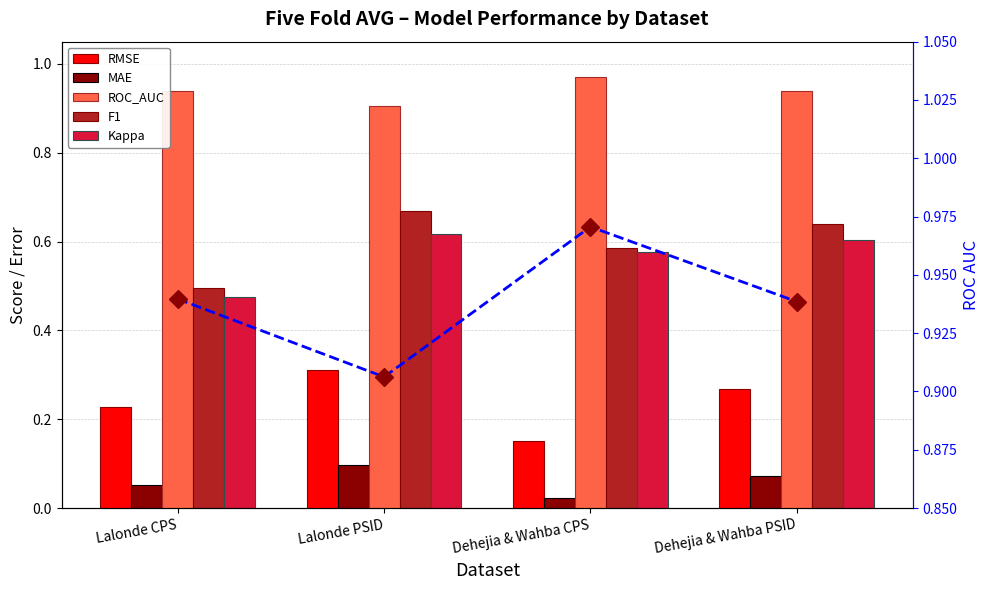

Reading left to right, extract all data points from this chart.

RMSE: Lalonde CPS=0.2	Lalonde PSID=0.3	Dehejia & Wahba CPS=0.2	Dehejia & Wahba PSID=0.3
MAE: Lalonde CPS=0.1	Lalonde PSID=0.1	Dehejia & Wahba CPS=0.0	Dehejia & Wahba PSID=0.1
ROC_AUC: Lalonde CPS=0.9	Lalonde PSID=0.9	Dehejia & Wahba CPS=1.0	Dehejia & Wahba PSID=0.9
F1: Lalonde CPS=0.5	Lalonde PSID=0.7	Dehejia & Wahba CPS=0.6	Dehejia & Wahba PSID=0.6
Kappa: Lalonde CPS=0.5	Lalonde PSID=0.6	Dehejia & Wahba CPS=0.6	Dehejia & Wahba PSID=0.6
ROC_AUC (right axis): Lalonde CPS=0.9	Lalonde PSID=0.9	Dehejia & Wahba CPS=1.0	Dehejia & Wahba PSID=0.9